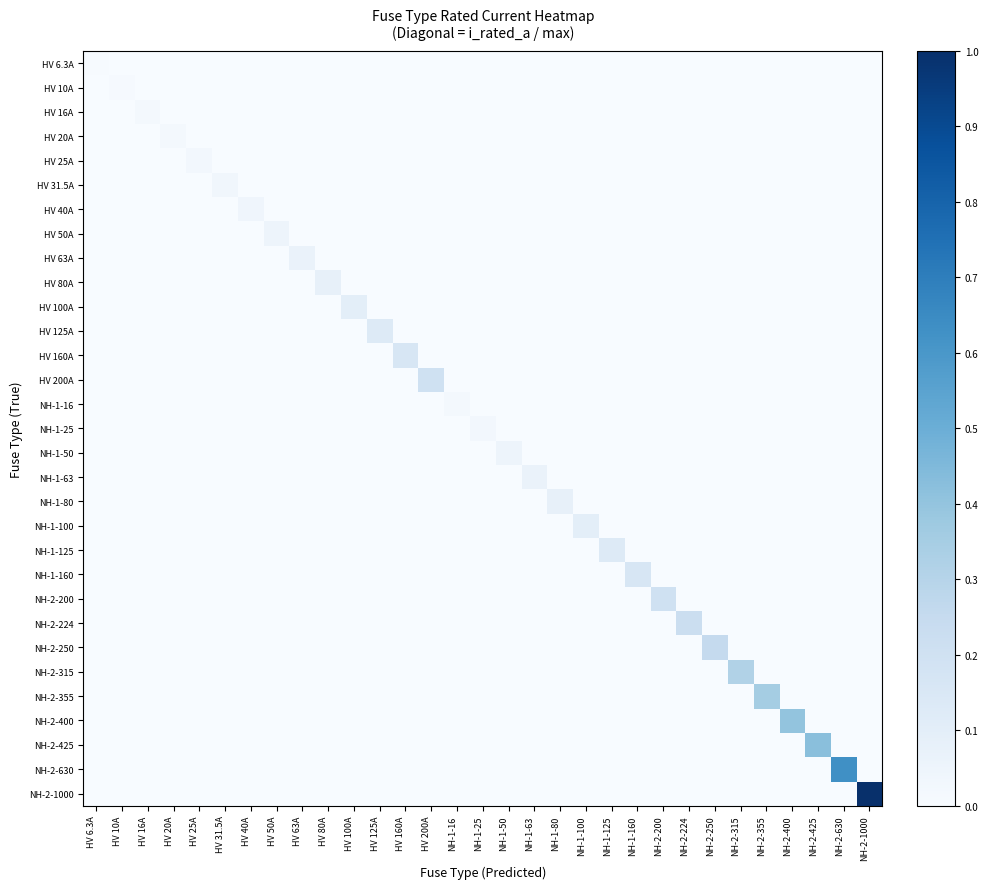

What is the total value across all series at NH-2-200?

0.2